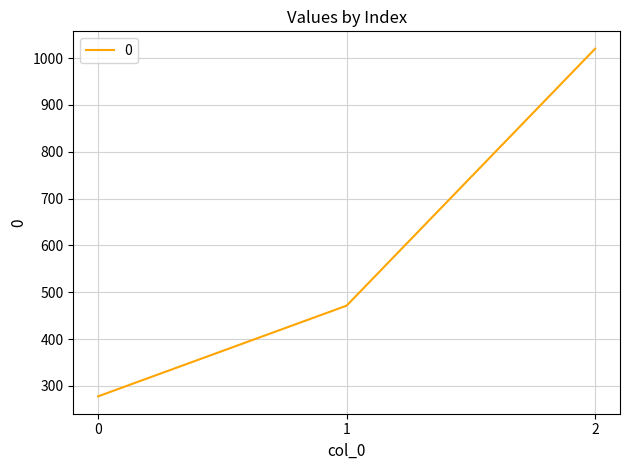

List the labels in order of value, largest first.

2, 1, 0